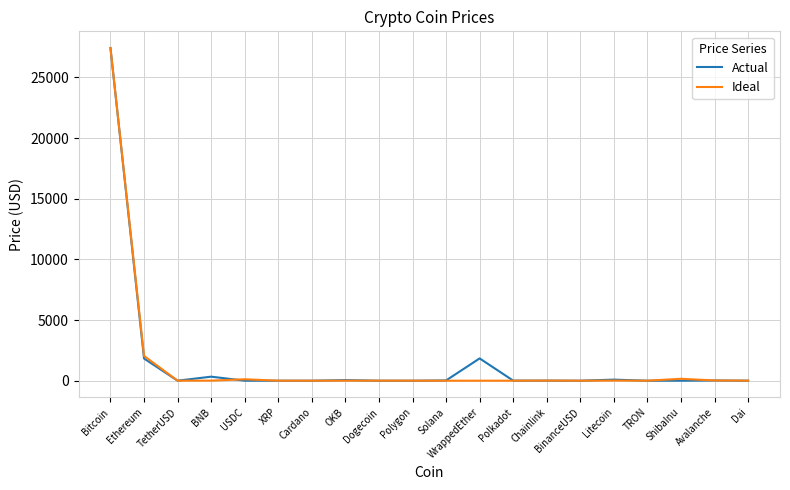

True or false: Actual has a value of 0.0 at ShibaInu.

True